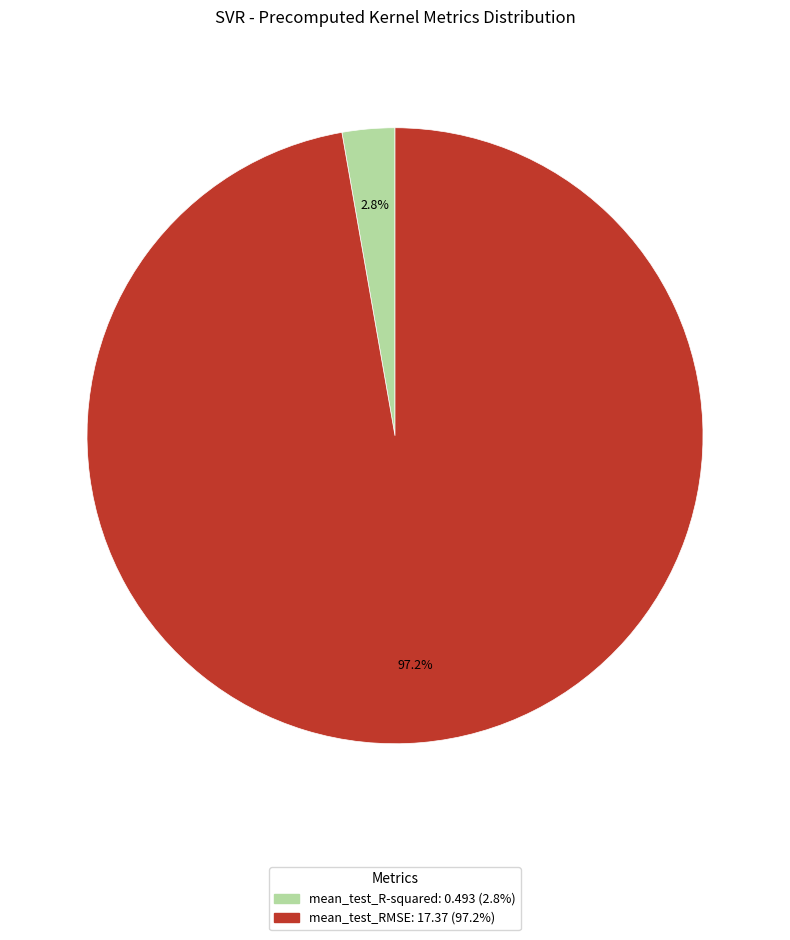

True or false: mean_test_R-squared accounts for 9% of the total.

False